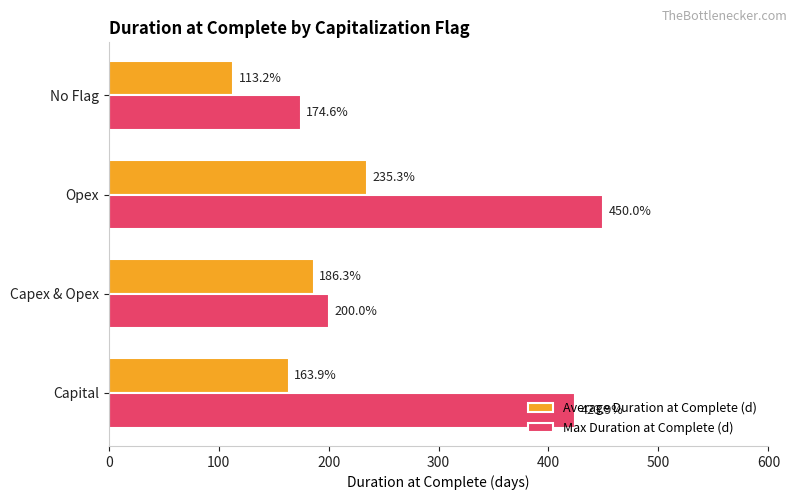

The value of Max Duration at Complete (d) at Opex is 450.0. True or false?

True